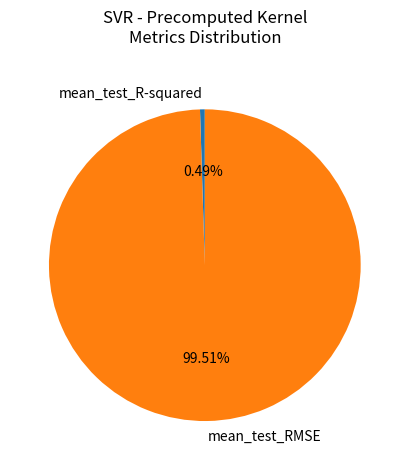

What is the majority slice?

mean_test_RMSE